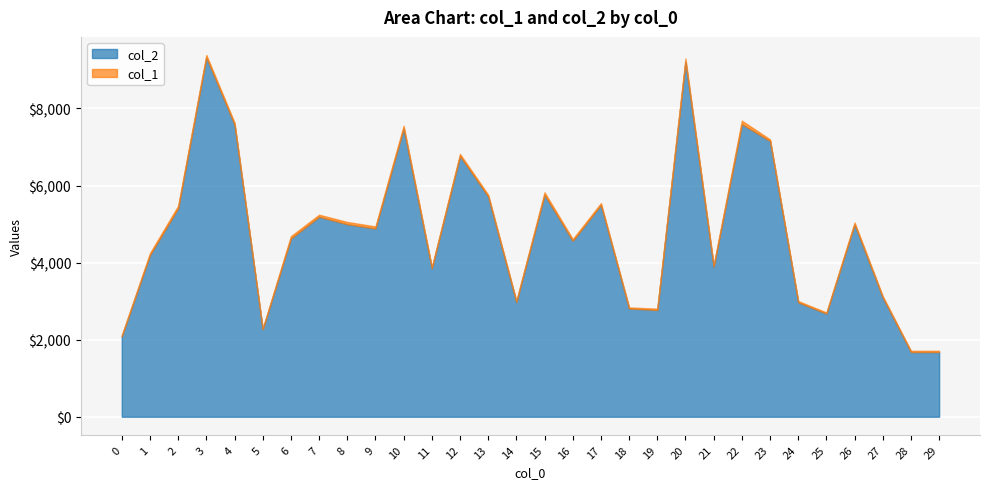

List the series in order of their peak value, lowest first.

col_1, col_2